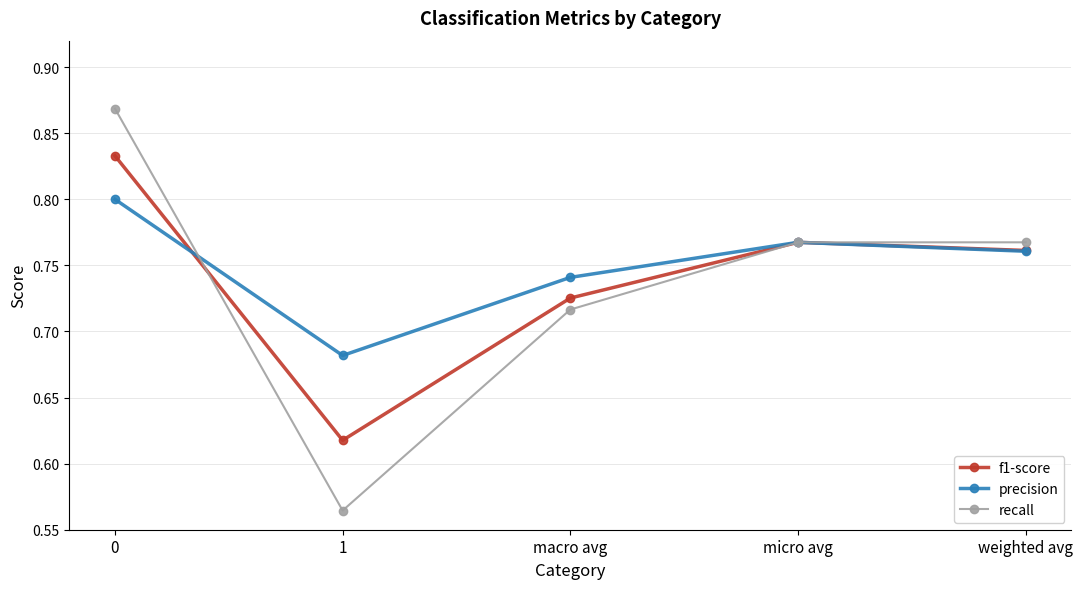

Which series has the largest range (max minus min)?

recall